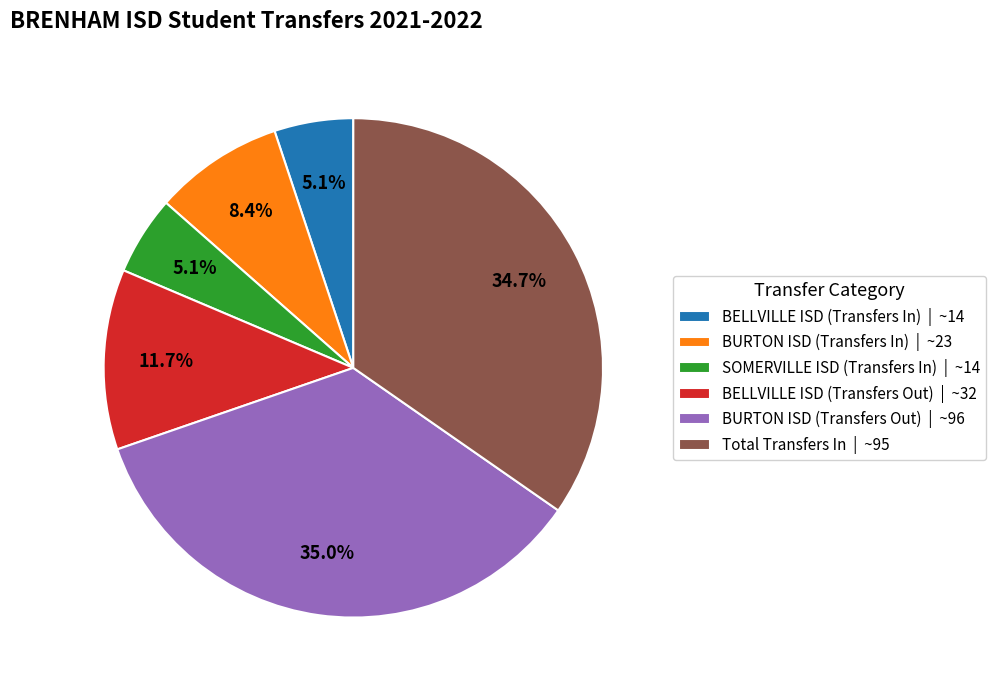

Is it true that SOMERVILLE ISD (Transfers In) is 5% of the pie?

True